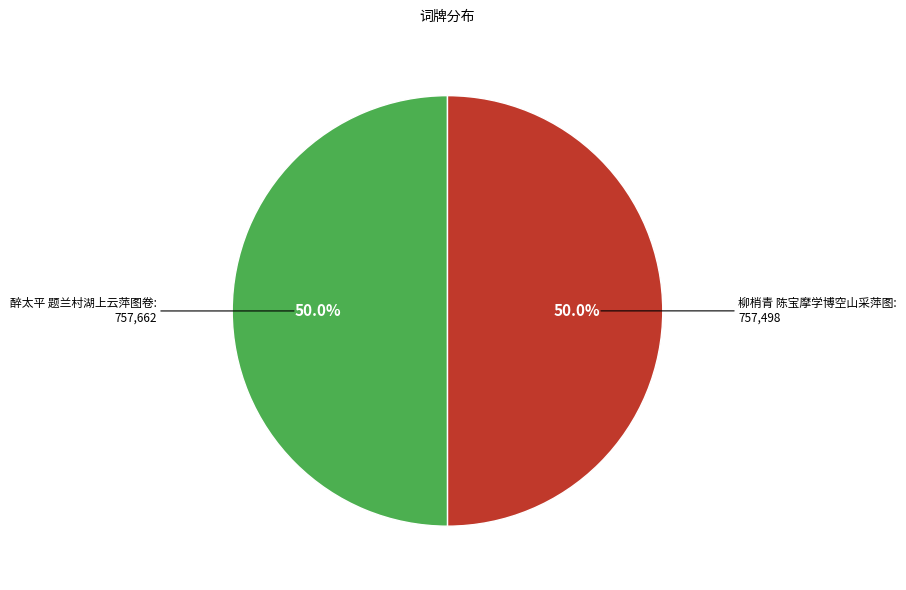

Combined, what portion of the pie is 醉太平 题兰村湖上云萍图卷 and 柳梢青 陈宝摩学博空山采萍图?

100.0%